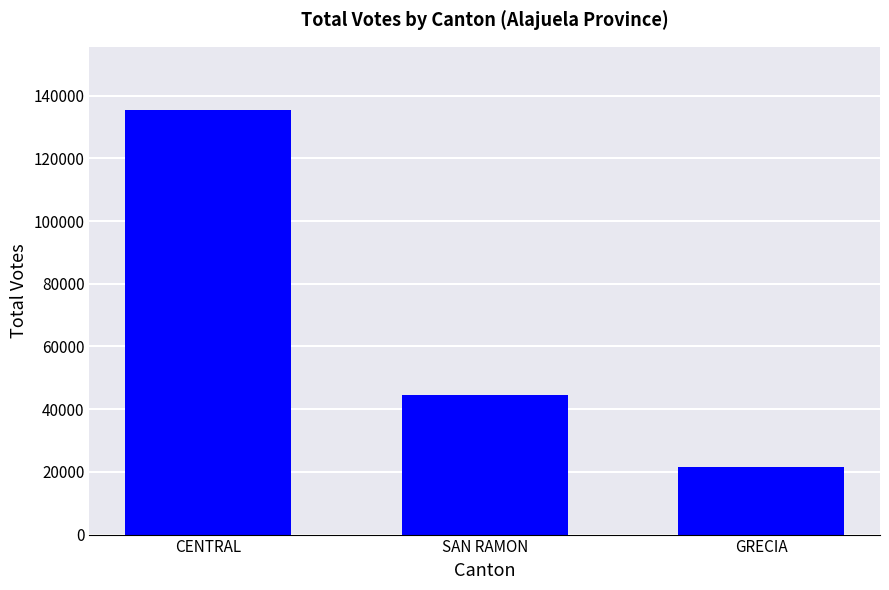

Reading left to right, extract all data points from this chart.

CENTRAL=135288	SAN RAMON=44369	GRECIA=21399